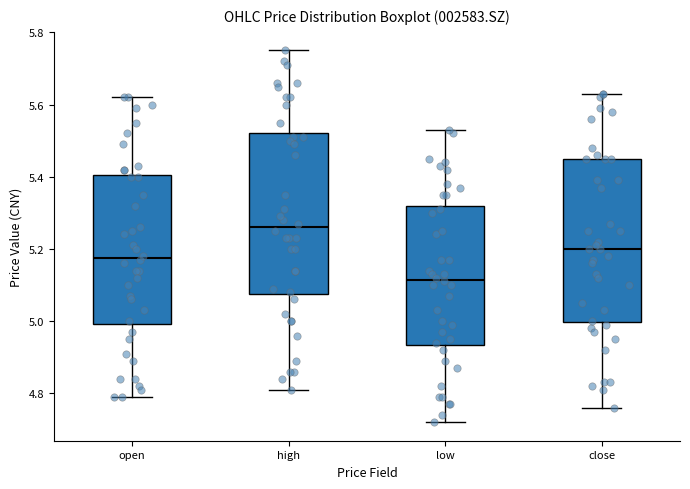

Reading left to right, read every box against the y-axis: the position of its median line, the range the box covers, and the ends of its whiskers. The values are not printed on the chart, so give them approximately, as read against the axis.

open: median 5.18, box 5.00 to 5.40, whiskers 4.80 to 5.62
high: median 5.26, box 5.08 to 5.52, whiskers 4.82 to 5.76
low: median 5.12, box 4.94 to 5.32, whiskers 4.72 to 5.54
close: median 5.20, box 5.00 to 5.46, whiskers 4.76 to 5.64